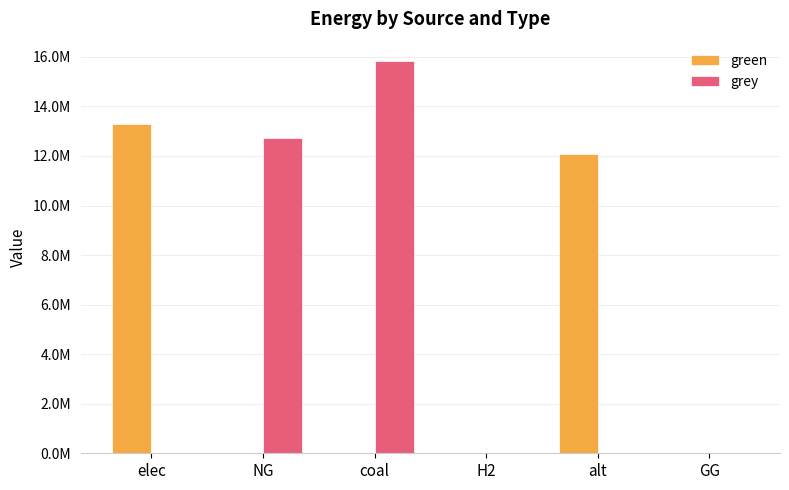

At which category does the chart reach its peak across all series?

coal